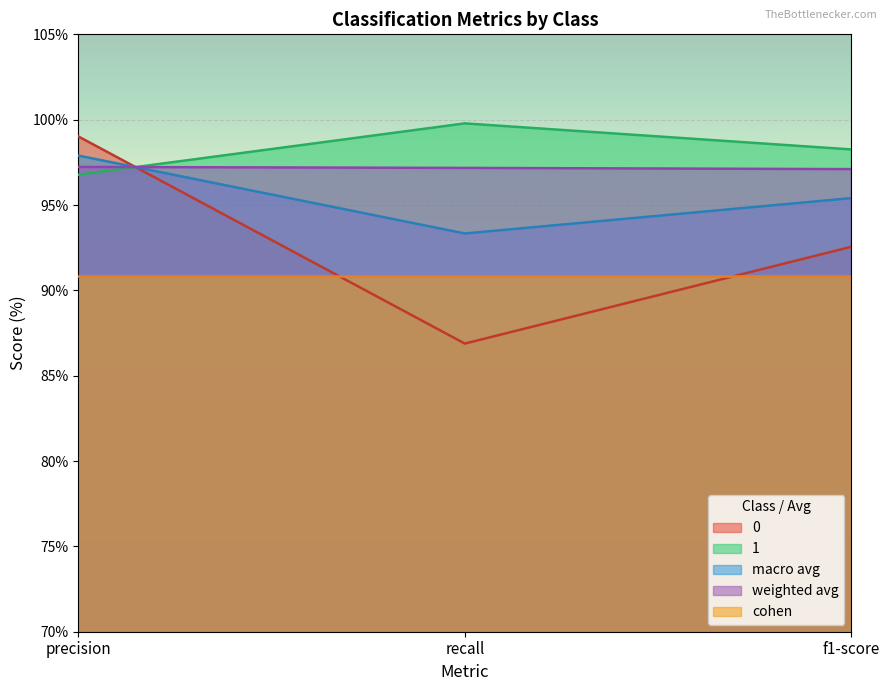

What is the total value across all series at recall?

468.0